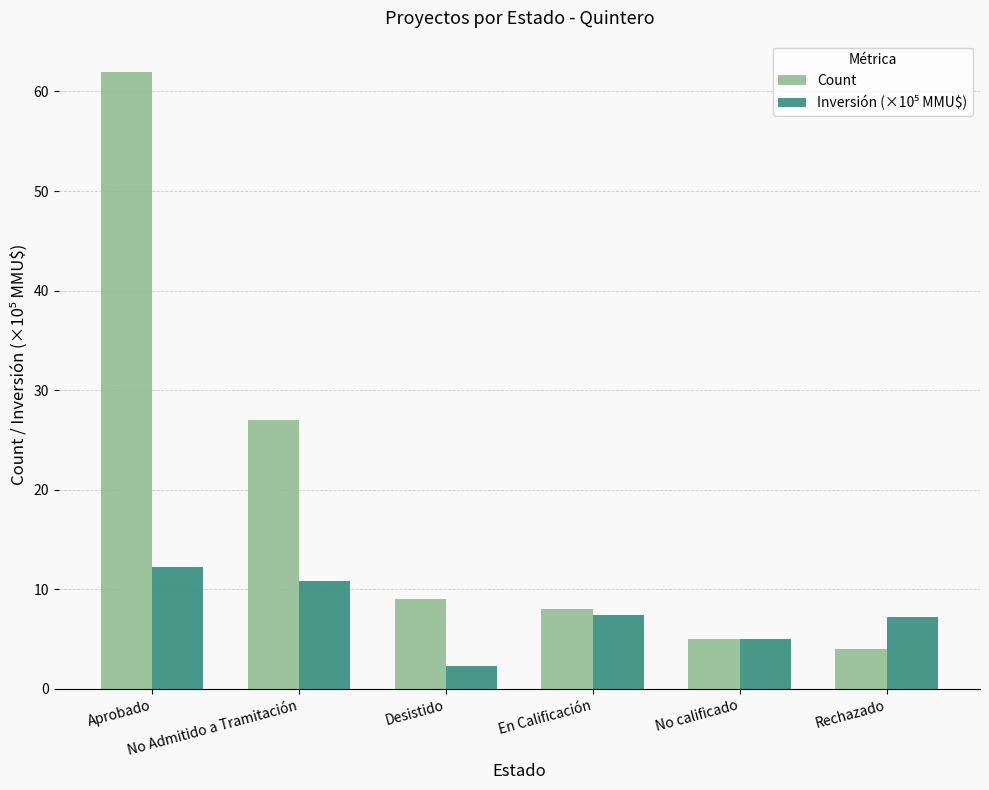

Are the bars horizontal?

No